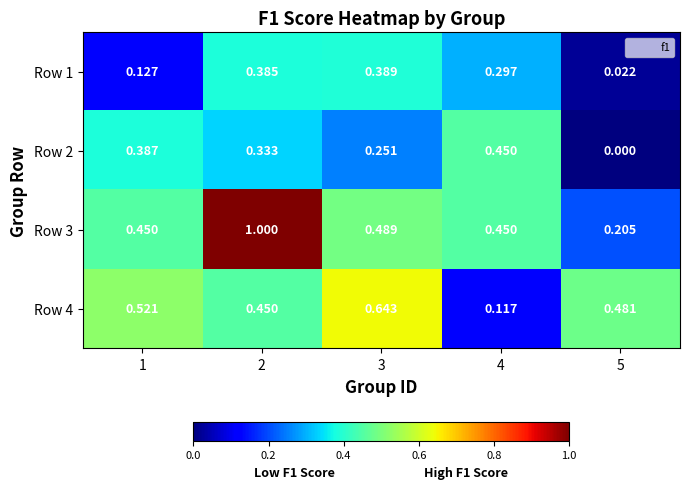

Is the value of Row 4 at 5 greater than the value of Row 3 at 2?

No